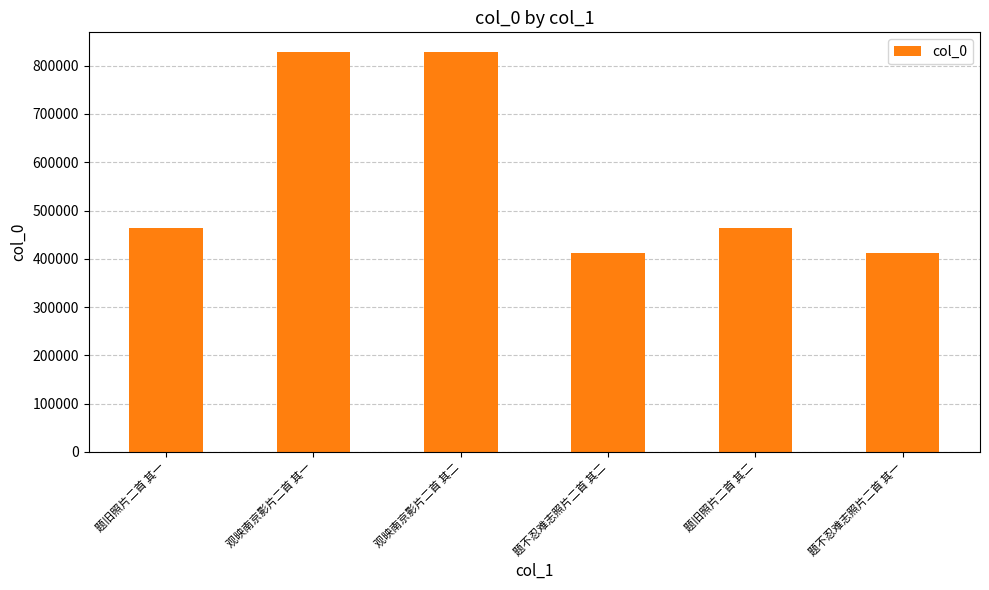

How many bars are there in total?

6